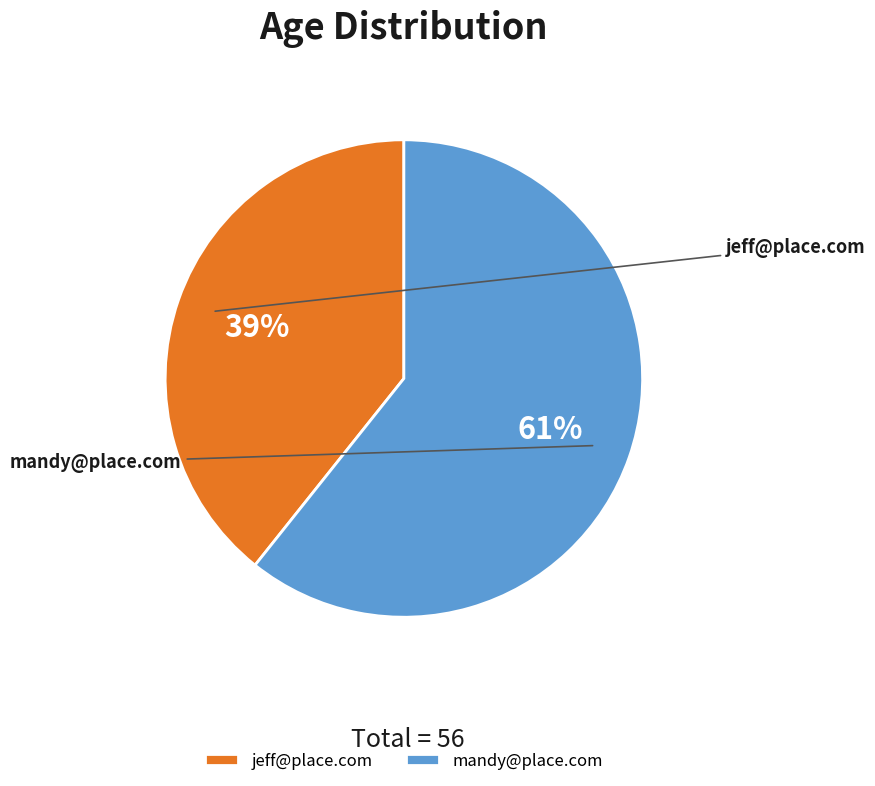

Which slice is the largest?

mandy@place.com